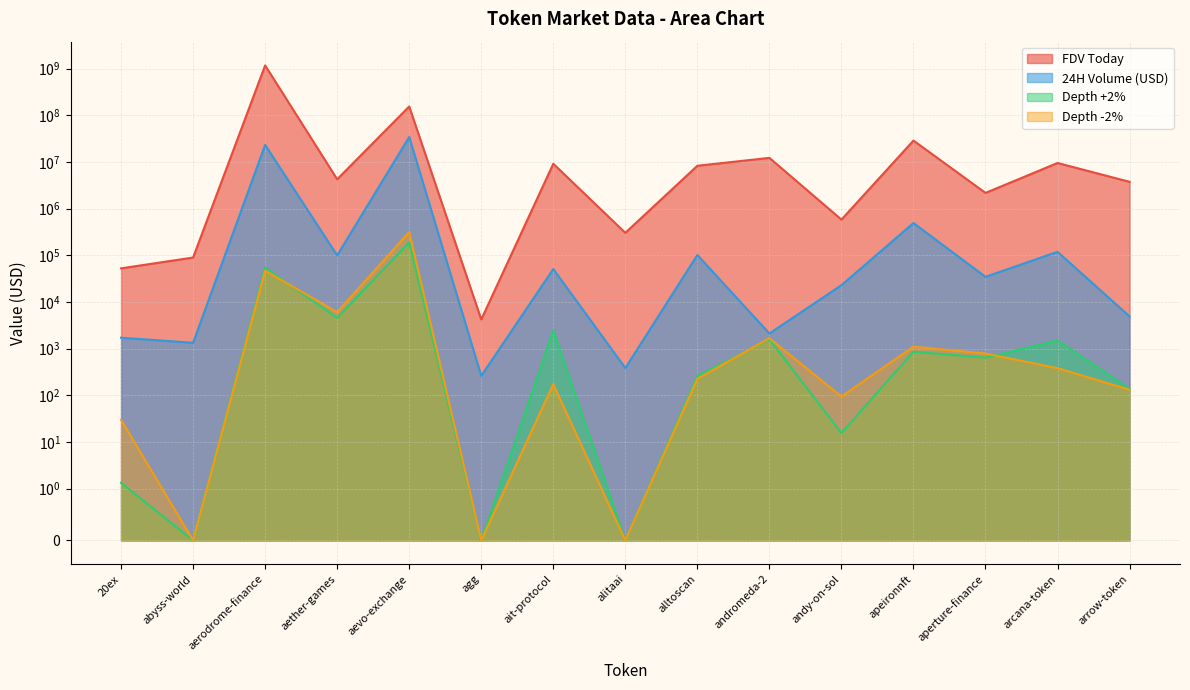

What is the highest value of the Depth +2% series?

188704.1